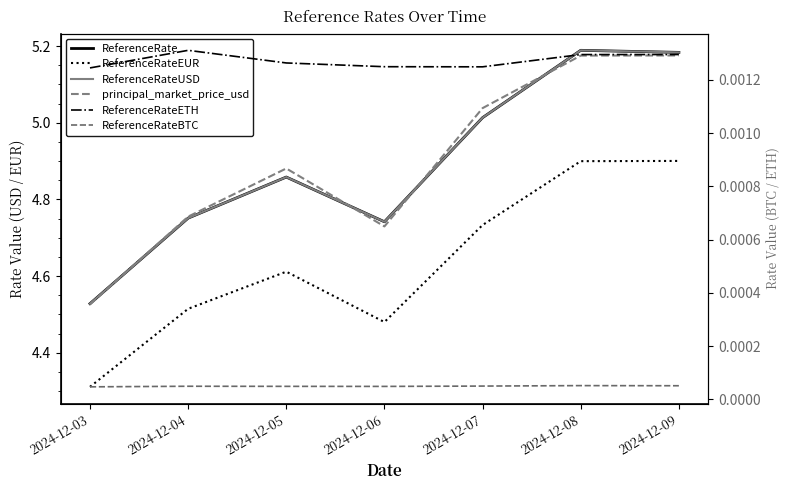

True or false: principal_market_price_usd and ReferenceRateBTC cross at least once.

False